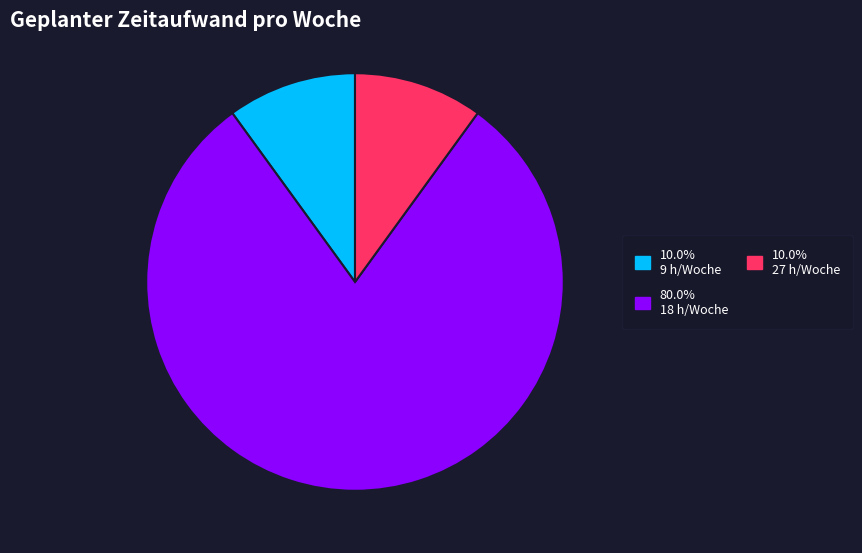

Does any single category account for the majority?

Yes